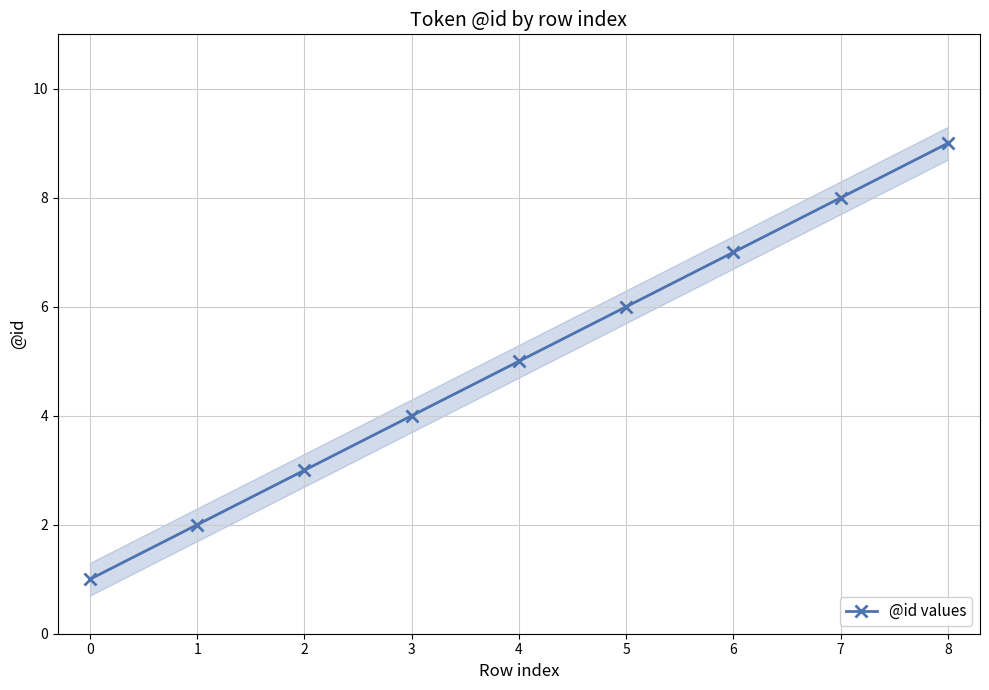

True or false: the data has more than 0 interior local peaks.

False